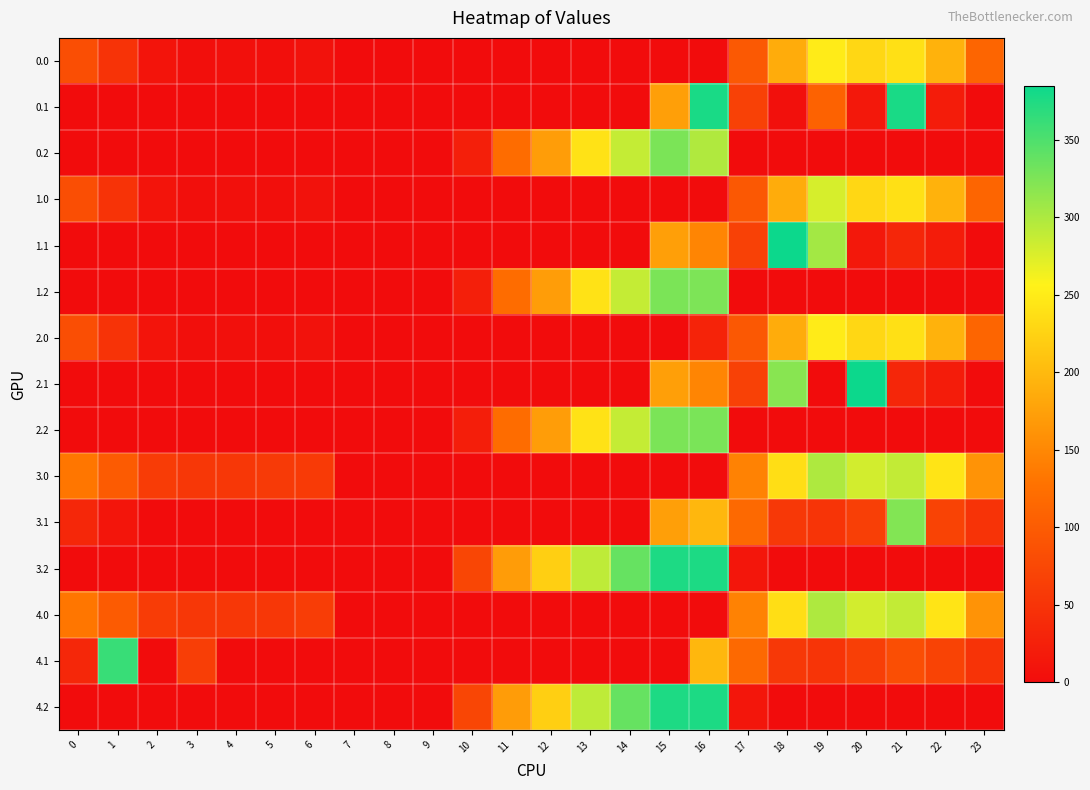

Which category has the lowest value across all series?

7